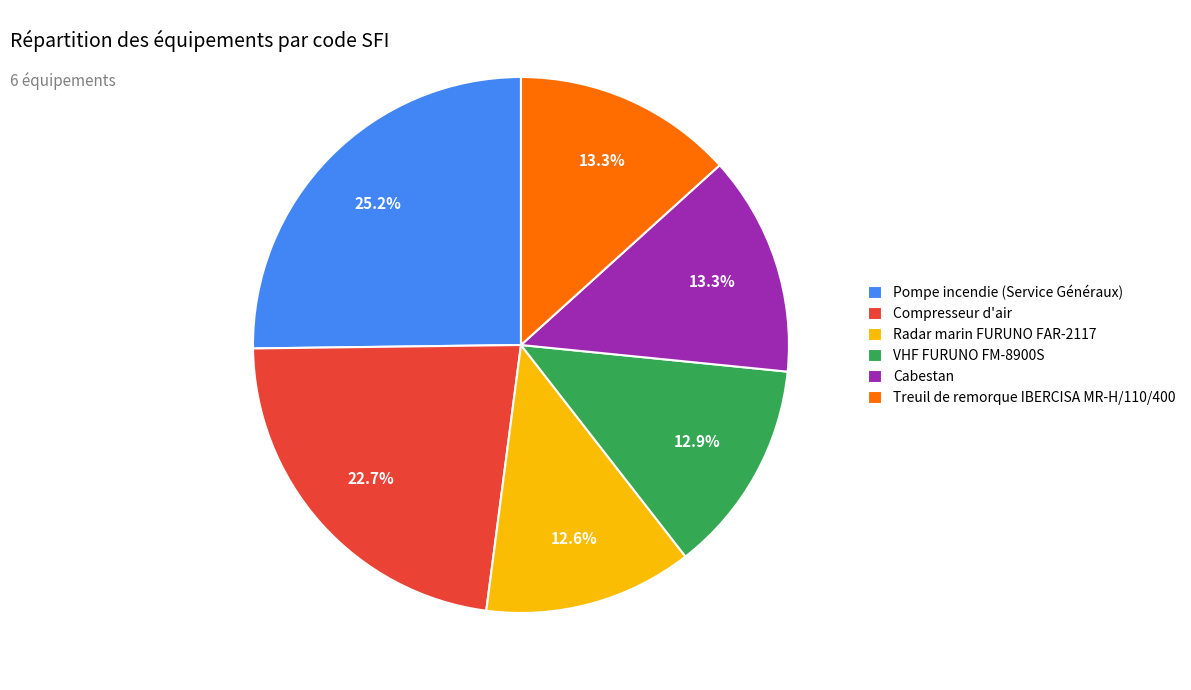

Which category has the biggest portion of the pie?

Pompe incendie (Service Généraux)